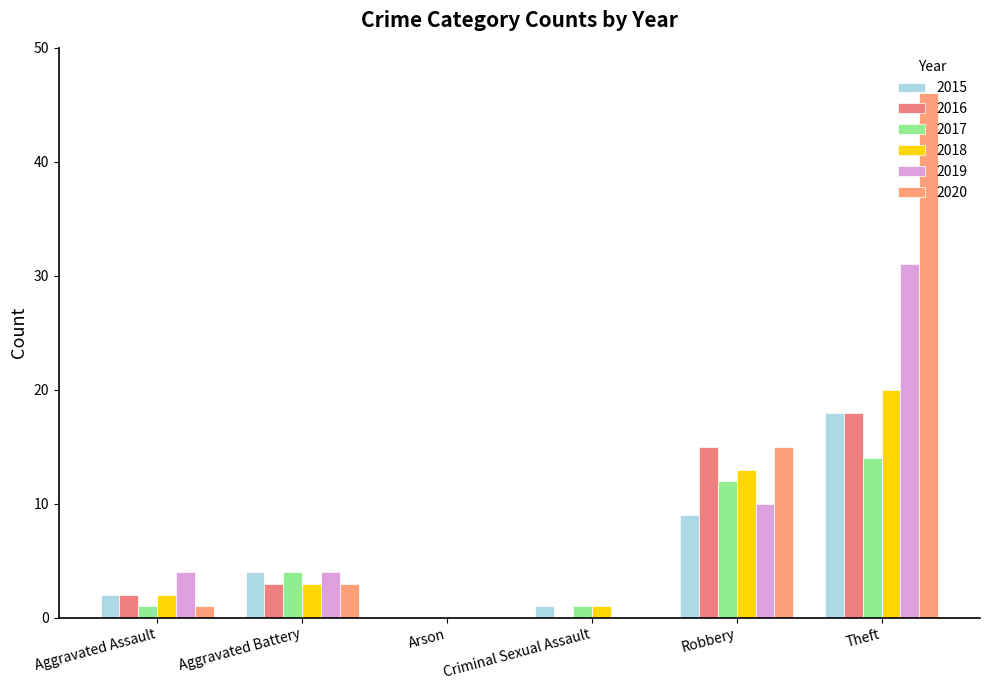

Does the chart contain stacked bars?

No